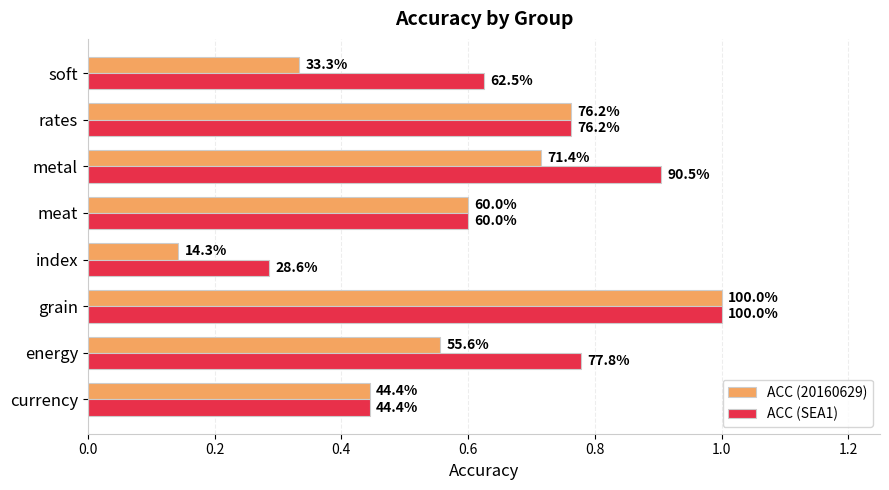

What is the maximum value shown in the chart?

1.0